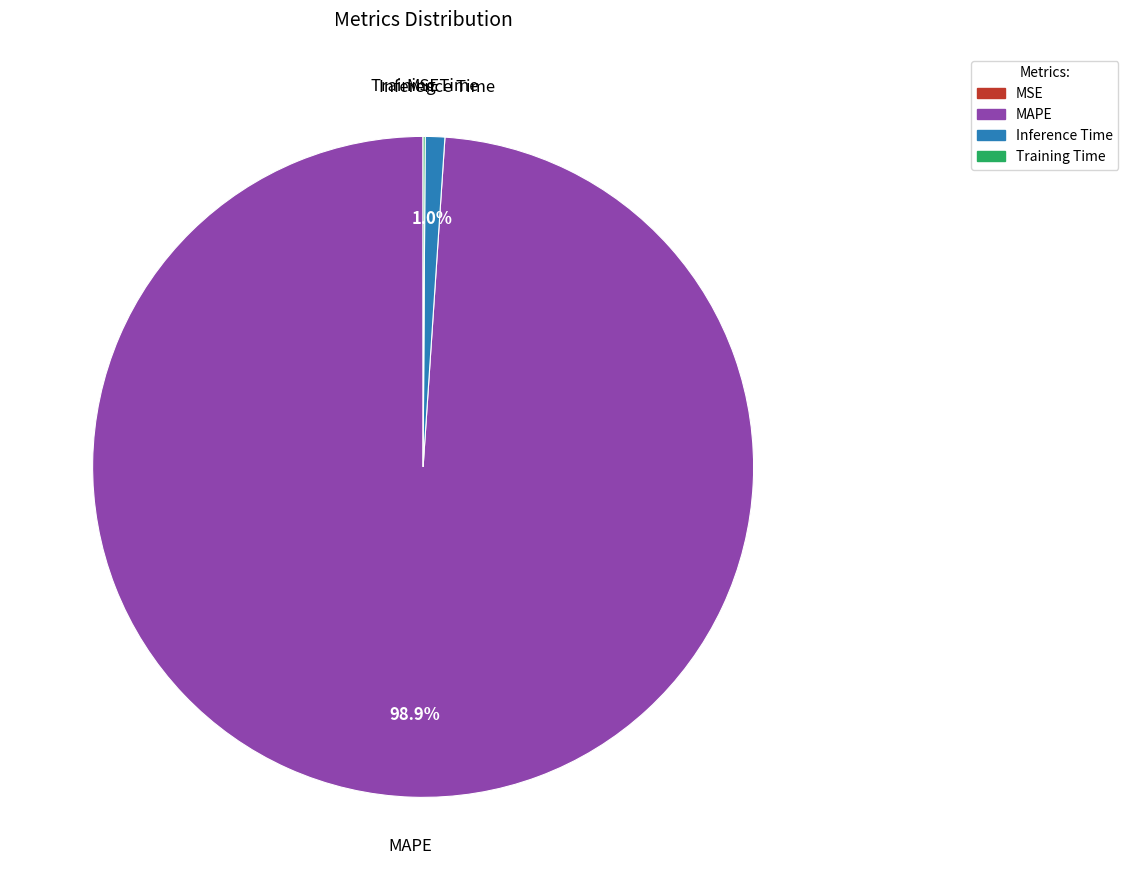

How much of the chart is everything except MAPE?

1.1%